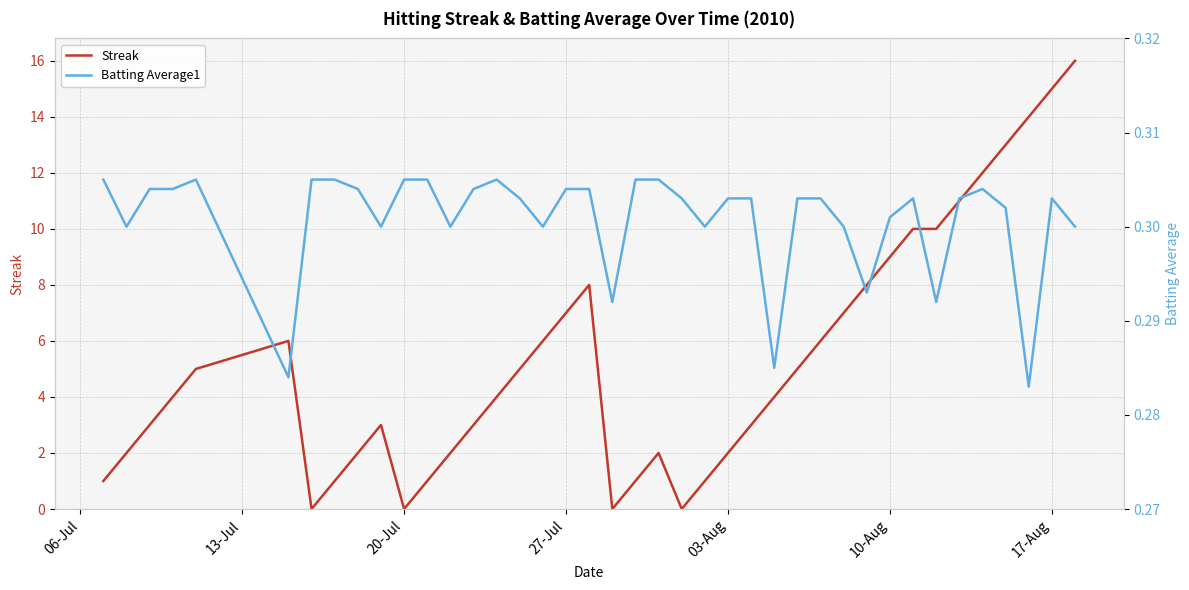

In Streak, how many points are higher than both neighbors (excluding endpoints)?

4